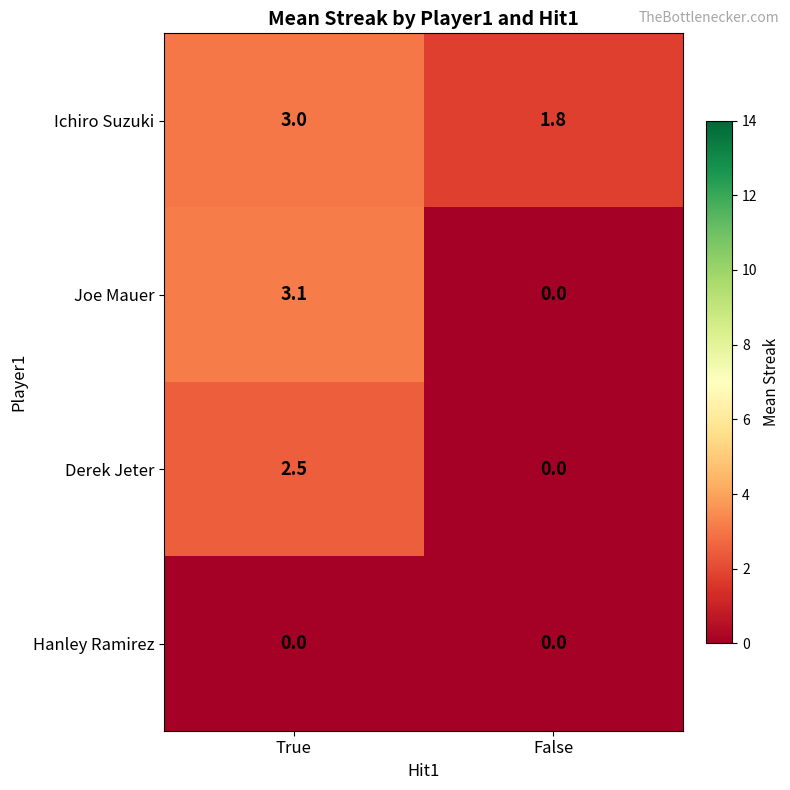

Reading left to right, extract all data points from this chart.

Ichiro Suzuki: 3.0	1.8
Joe Mauer: 3.1	0.0
Derek Jeter: 2.5	0.0
Hanley Ramirez: 0.0	0.0